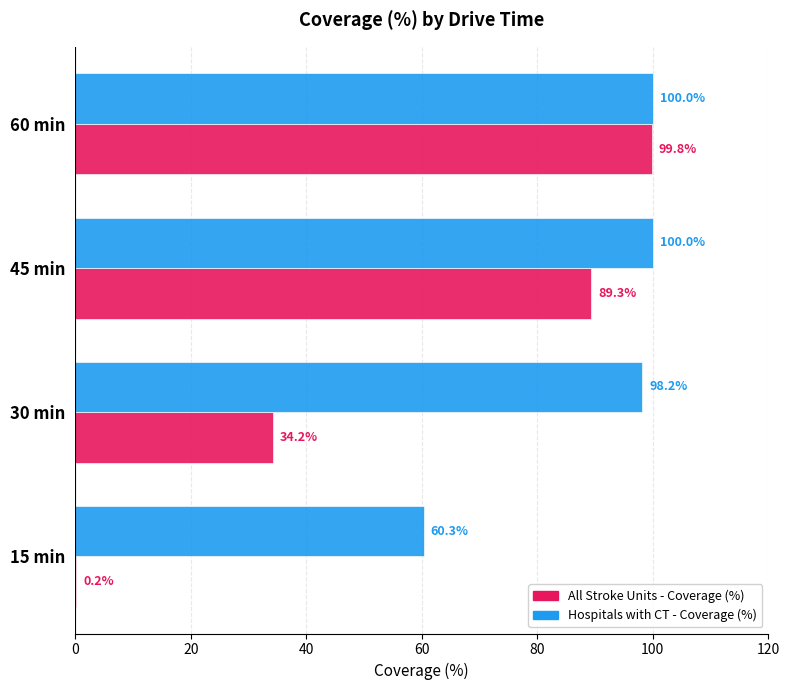

What is the maximum value shown in the chart?

100.0